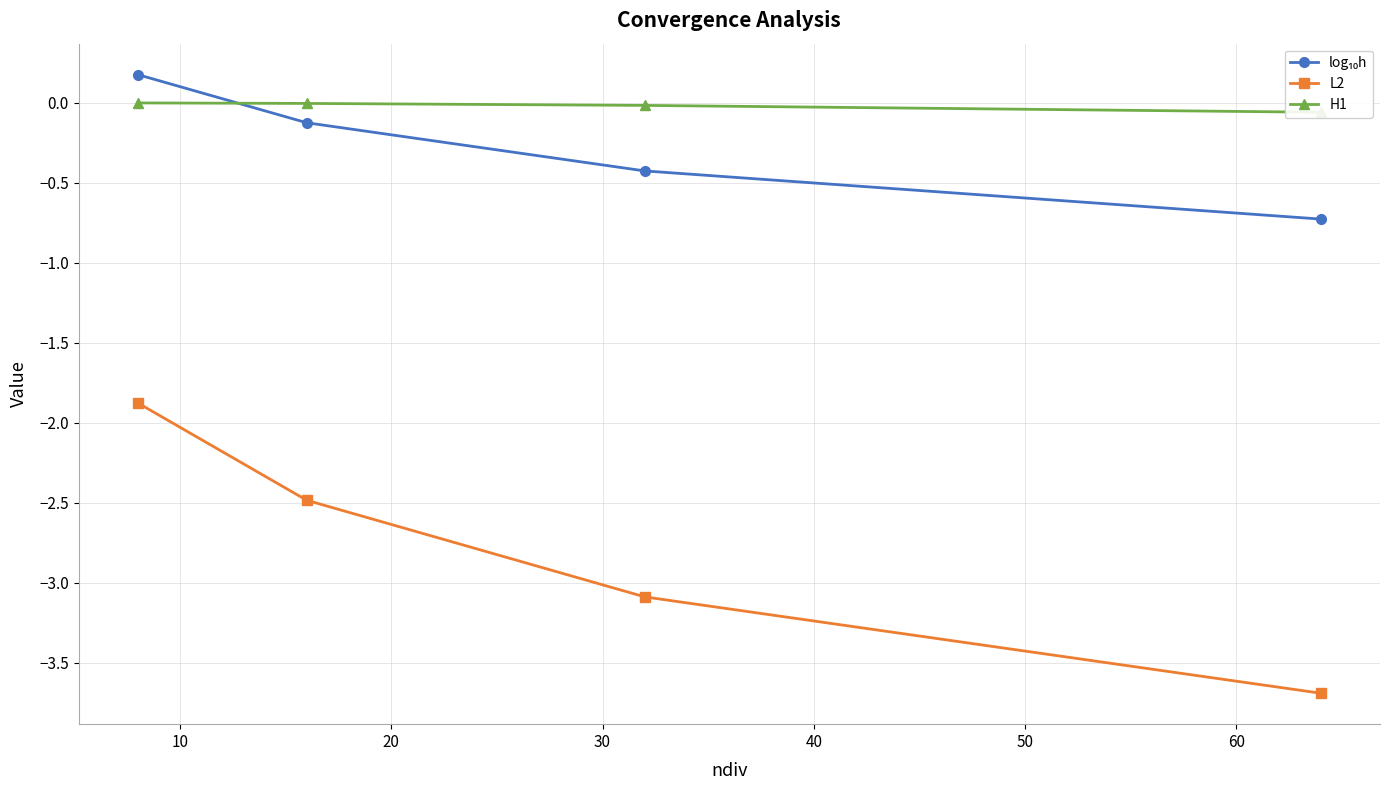

True or false: L2 and log₁₀h intersect in this chart.

False